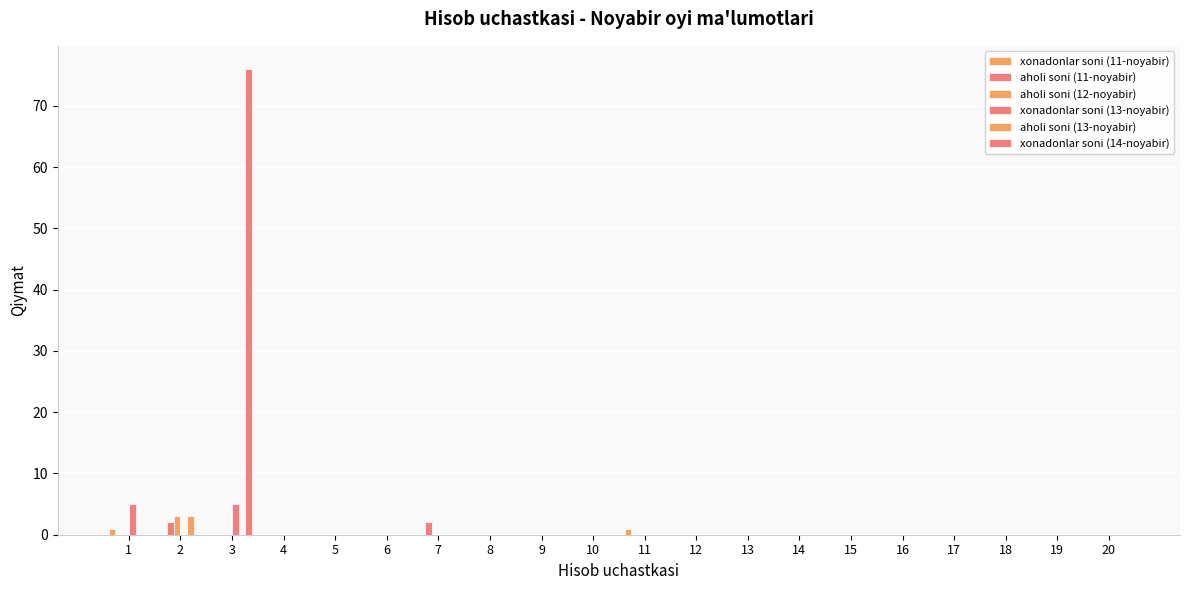

How many categories are shown in the chart?

20